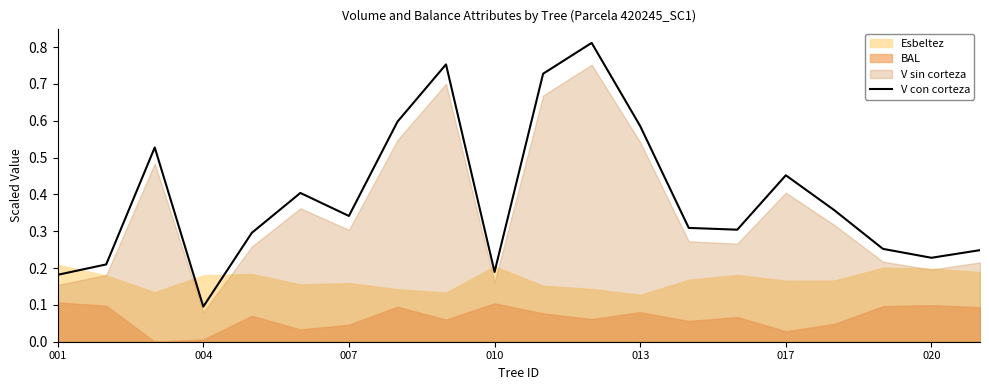

Which category has the lowest value in the V con corteza series?

004